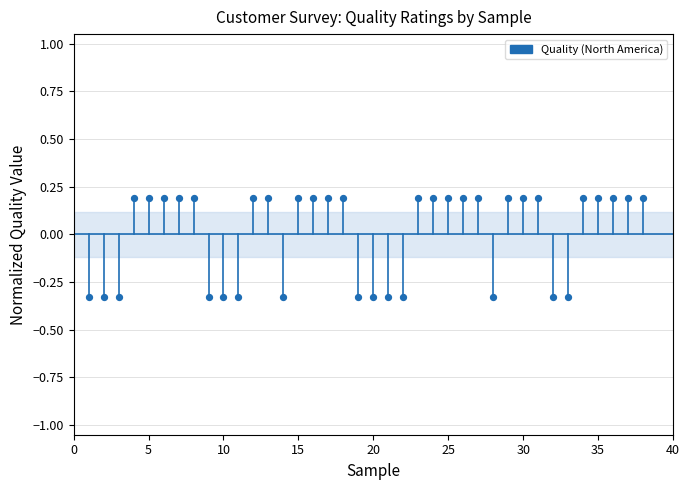

What is the range of X values (max minus min)?

37.0